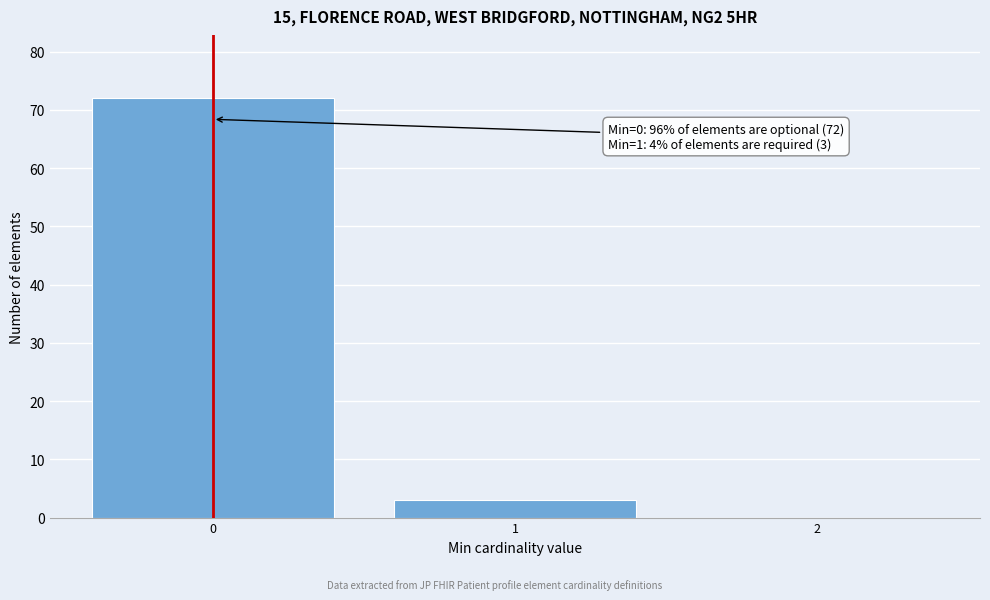

Over which range of the x-axis is the bar tallest?

-0.5 to 0.5